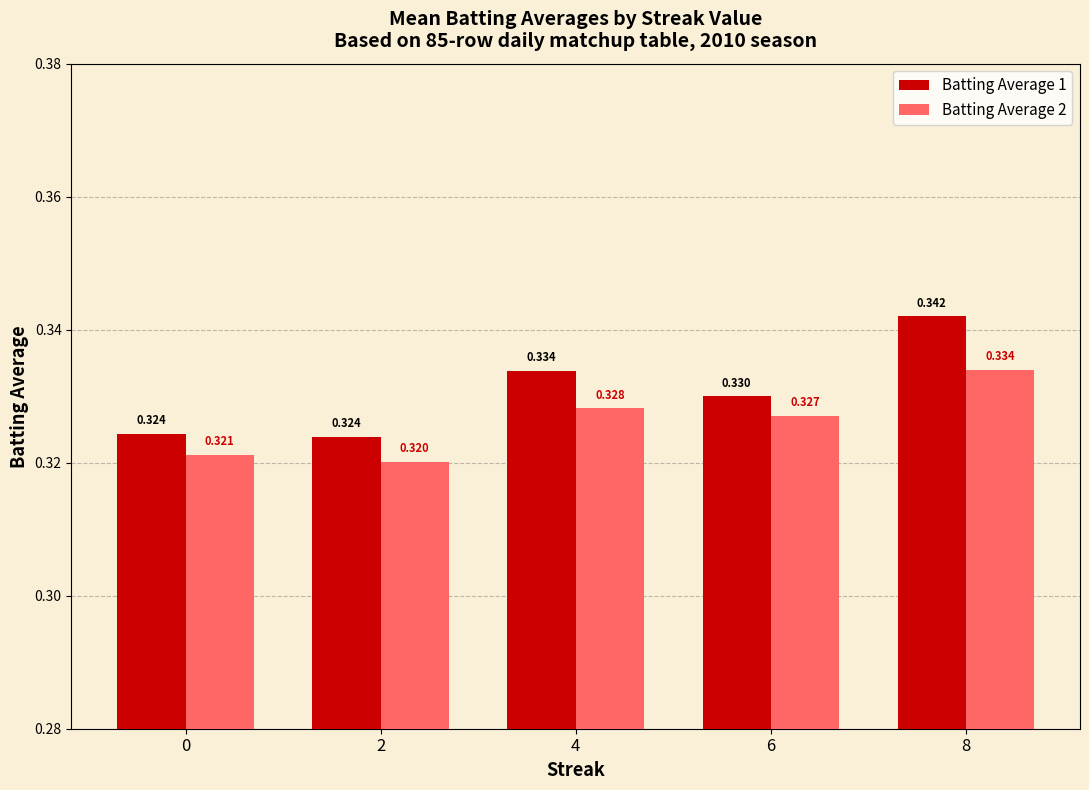

Is the value of Batting Average 1 at 4 greater than the value of Batting Average 2 at 4?

Yes